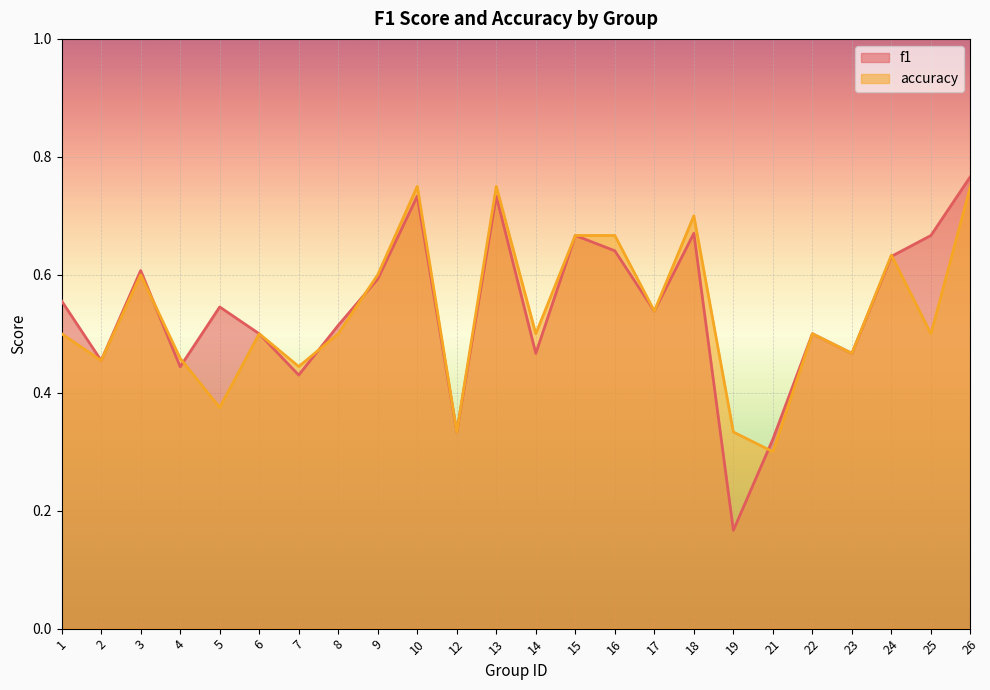

Which series changed the most between 19 and 23?

f1